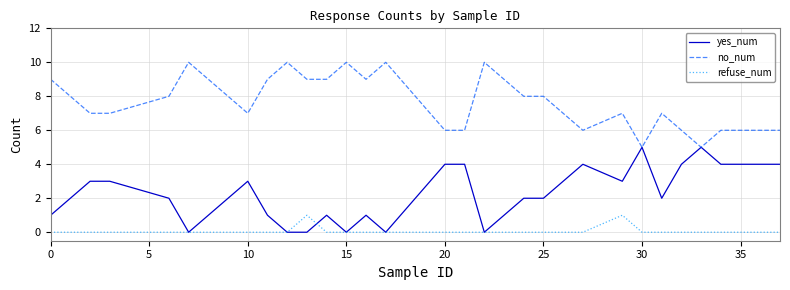

Rank the series by their average value, from lowest to highest.

refuse_num, yes_num, no_num